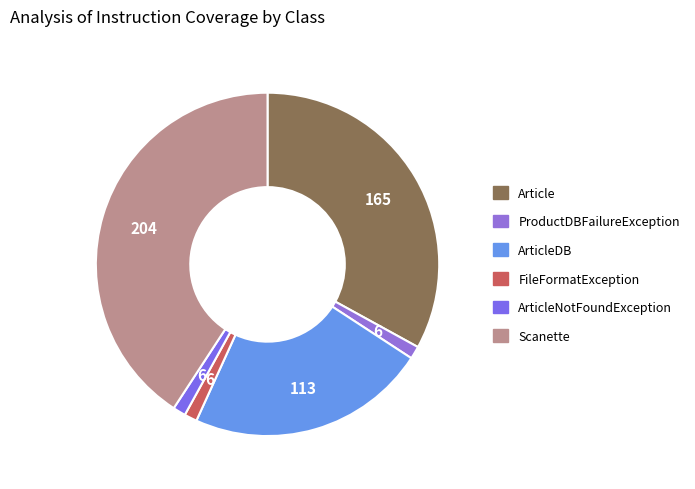

What is the smallest slice in the pie chart?

ProductDBFailureException